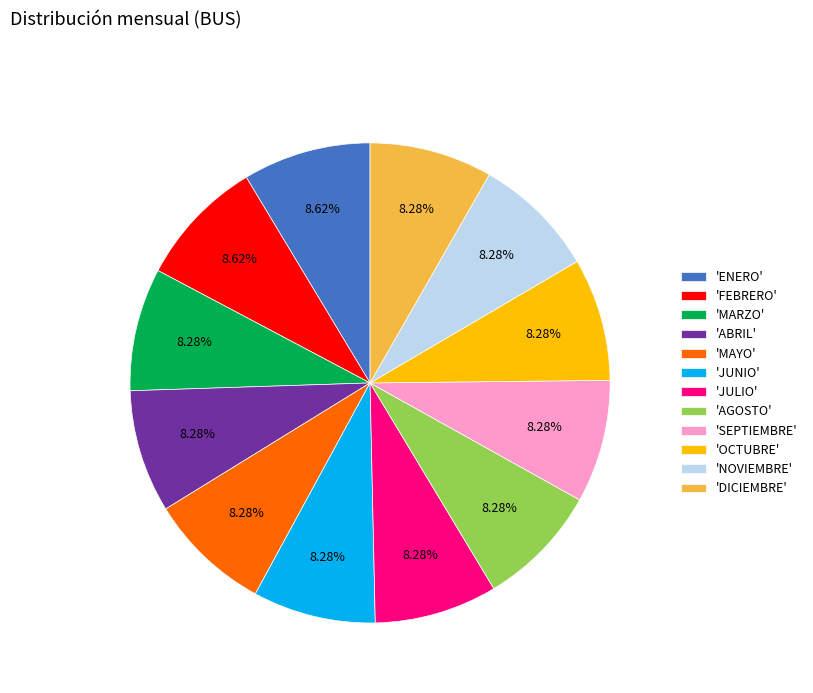

Does any single category account for the majority?

No